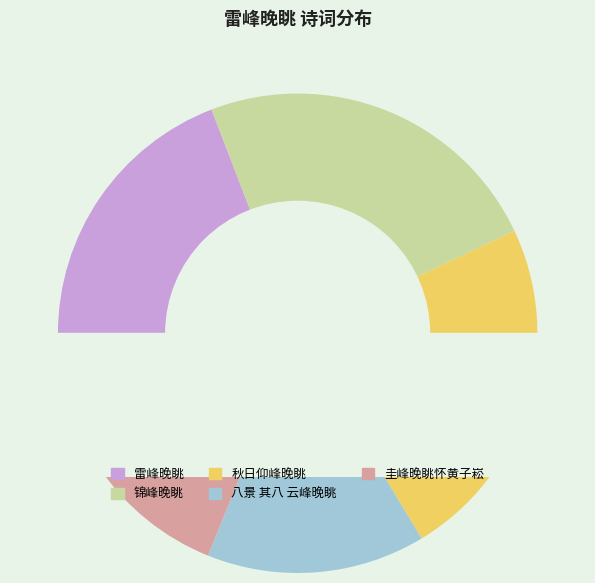

How many segments does this pie chart have?

5